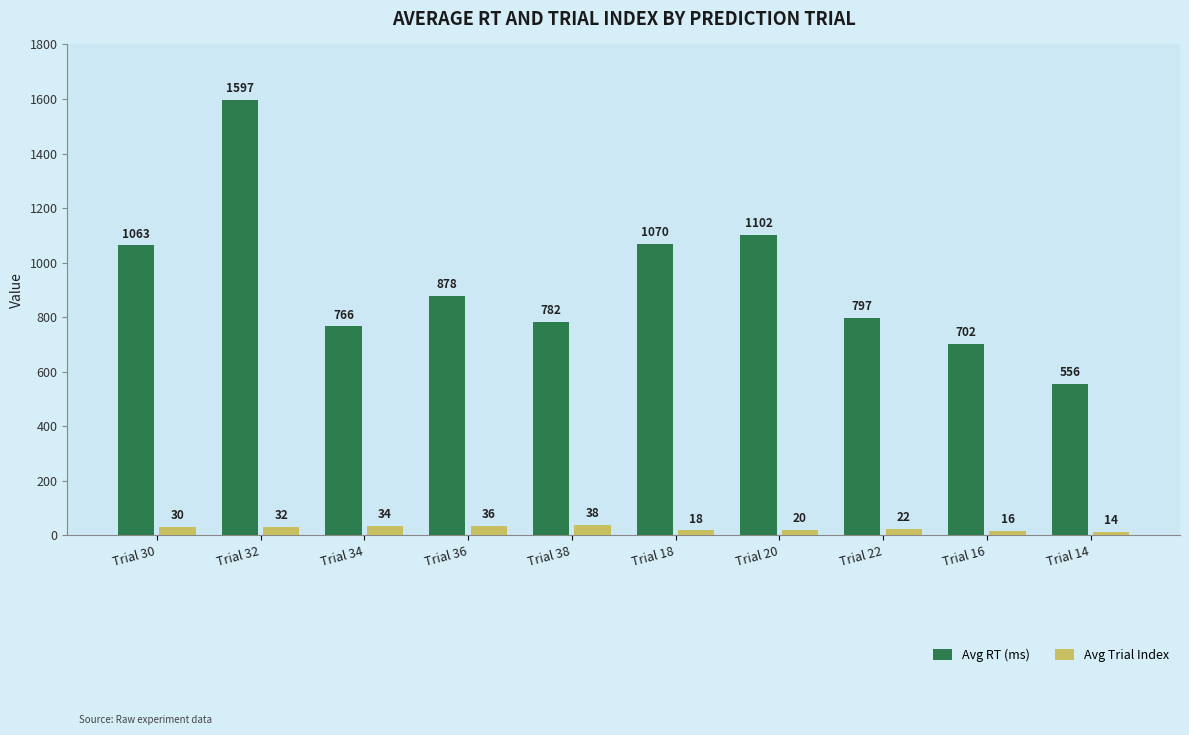

How many distinct data groups are displayed?

2